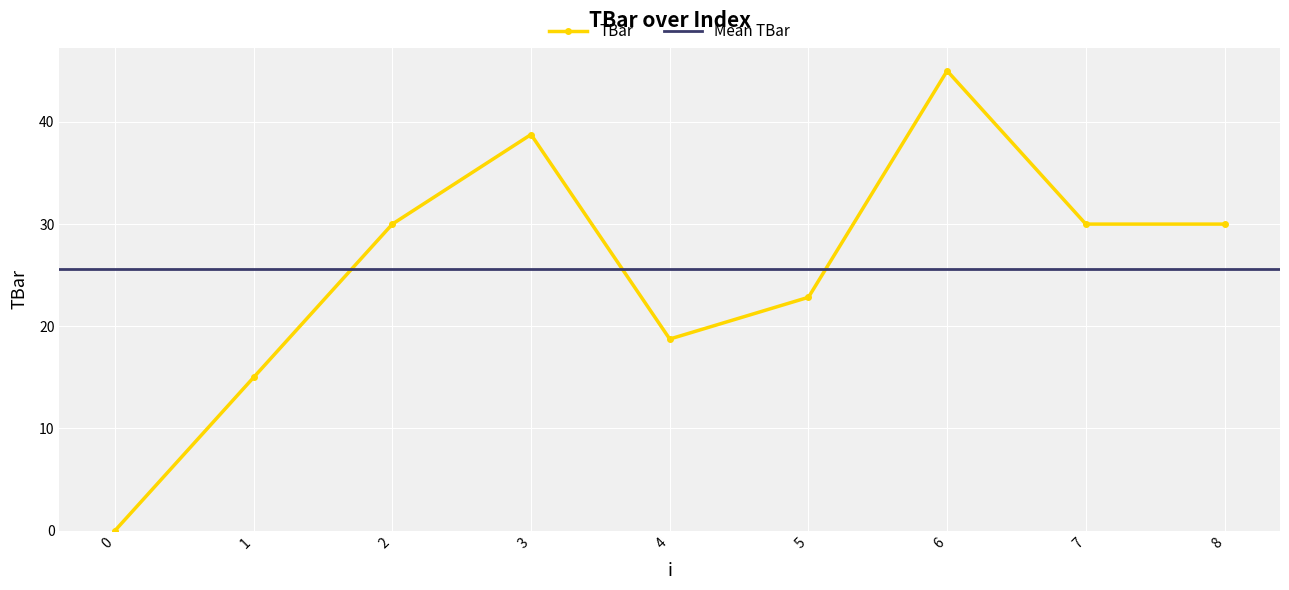

What is the difference between the values at 3 and 7?

8.8